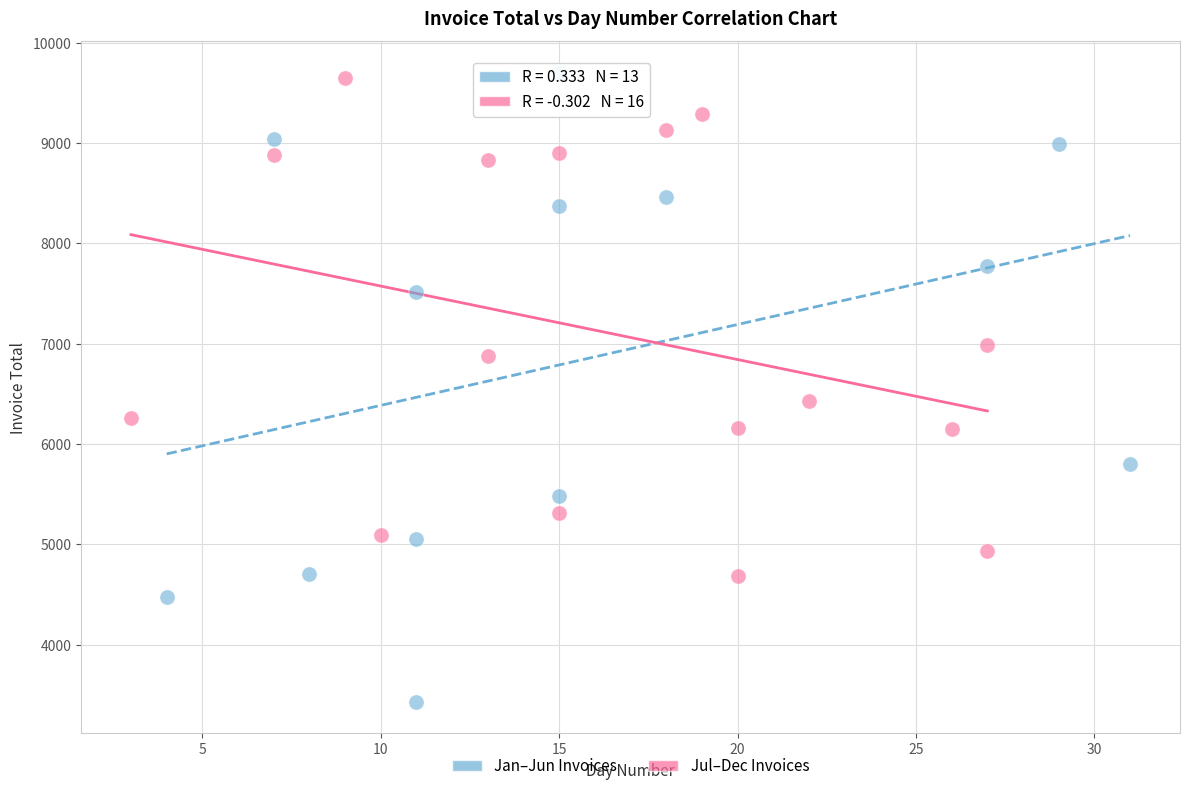

Which series contains the lowest Y value?

Jan–Jun Invoices